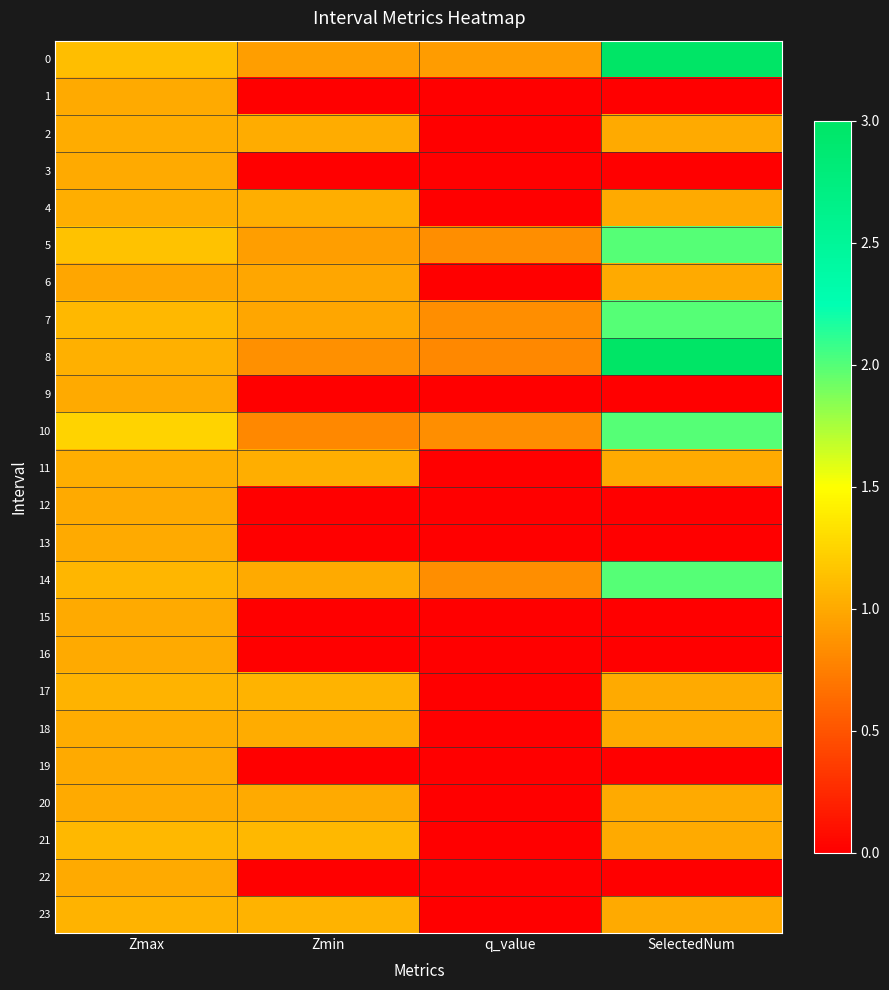

Rank the series at Zmin from lowest to highest value.

1, 3, 9, 12, 13, 15, 16, 19, 22, 10, 8, 0, 5, 6, 7, 20, 14, 18, 2, 4, 11, 23, 17, 21